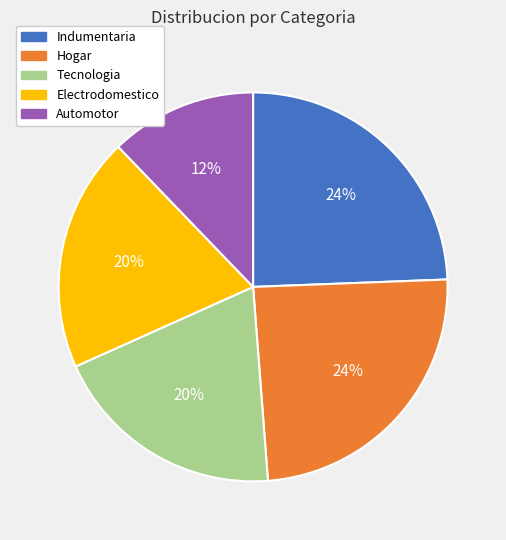

How many slices are in this pie chart?

5